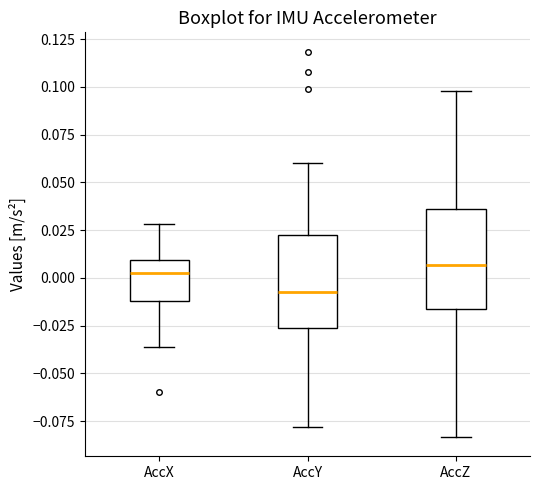

Reading left to right, read every box against the y-axis: the position of its median line, the range the box covers, and the ends of its whiskers. The values are not printed on the chart, so give them approximately, as read against the axis.

AccX: median 0.000, box -0.010 to 0.010, whiskers -0.035 to 0.030
AccY: median -0.010, box -0.025 to 0.020, whiskers -0.080 to 0.060
AccZ: median 0.005, box -0.015 to 0.035, whiskers -0.085 to 0.100